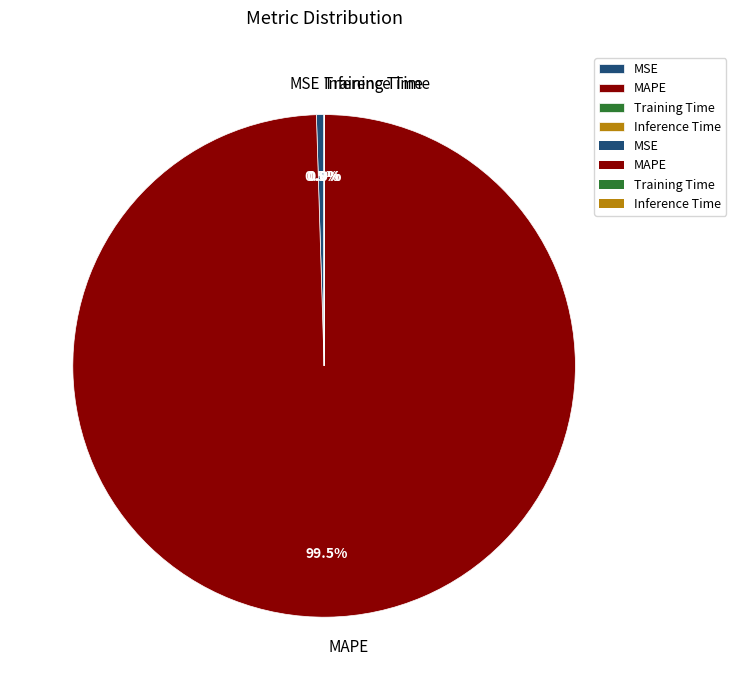

Which has a higher value, MAPE or MSE?

MAPE